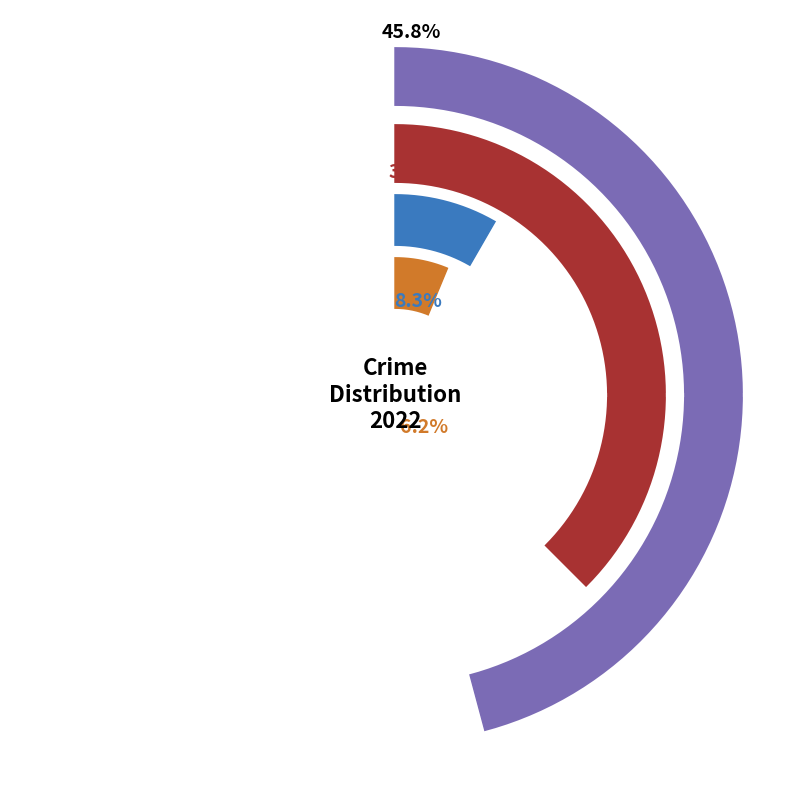

True or false: Criminal Sexual Assault accounts for 3% of the total.

True